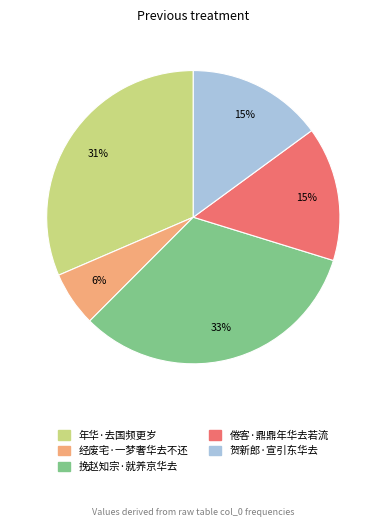

To the nearest percent, what is the combined percentage of 经废宅·一梦奢华去不还 and 贺新郎·宣引东华去?

21%